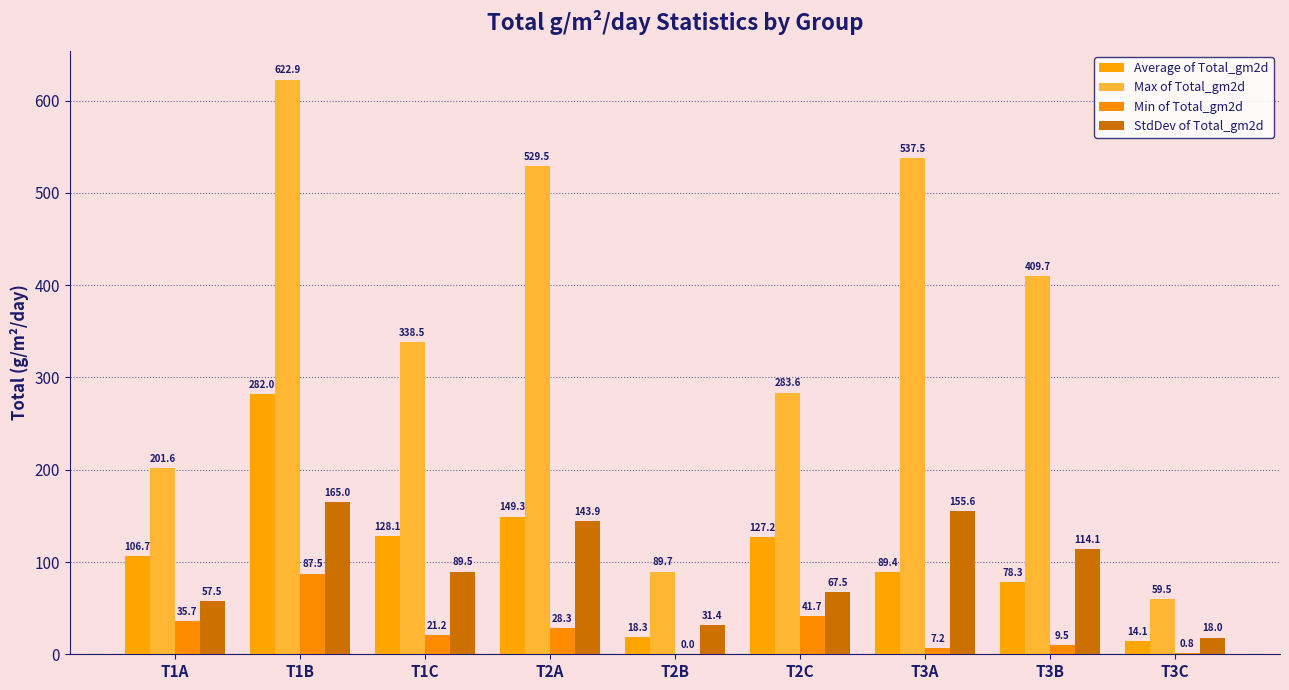

At which category is the sum across all series the highest?

T1B